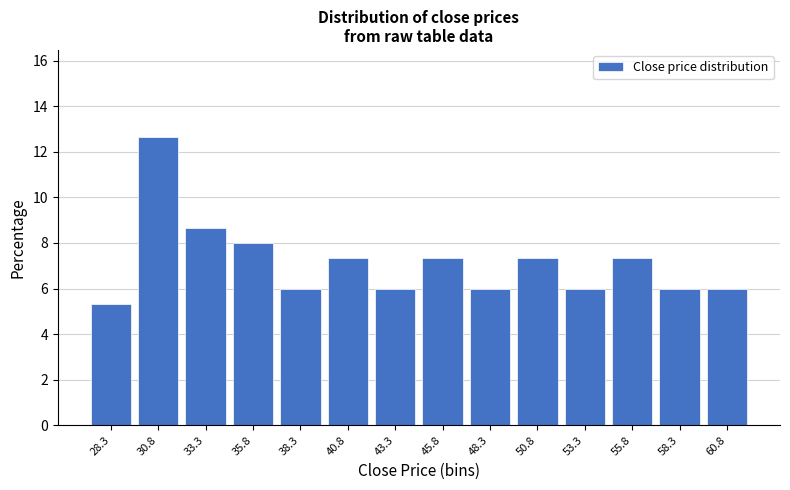

Reading left to right, transcribe all the data shown in this chart.

5.3	12.7	8.7	8.0	6.0	7.3	6.0	7.3	6.0	7.3	6.0	7.3	6.0	6.0